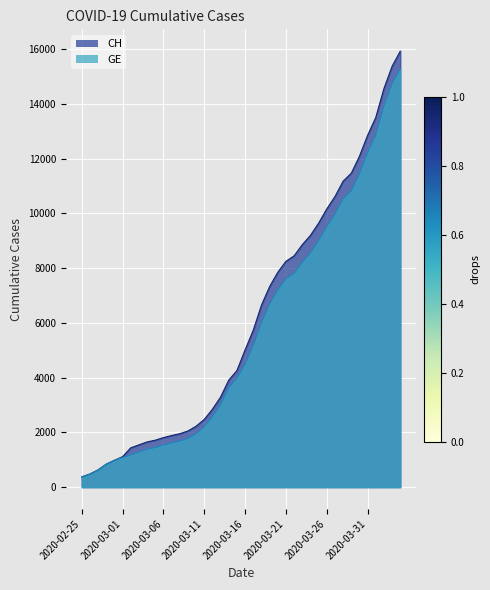

Reading left to right, list all the values displayed in this chart.

CH: 375	479	630	840	981	1113	1436	1544	1652	1715	1809	1885	1952	2051	2226	2472	2845	3291	3908	4259	5012	5731	6644	7323	7847	8249	8449	8855	9196	9642	10162	10613	11175	11467	12086	12852	13505	14561	15375	15926
GE: 375	479	630	840	981	1083	1171	1278	1384	1447	1538	1614	1681	1780	1955	2201	2574	3010	3627	3978	4485	5174	6002	6681	7205	7607	7807	8213	8554	9000	9520	9971	10533	10825	11444	12210	12863	13919	14733	15284